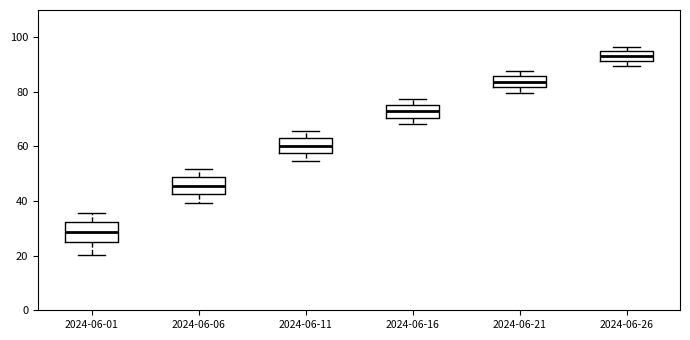

Which box's median line is the lowest?

2024-06-01